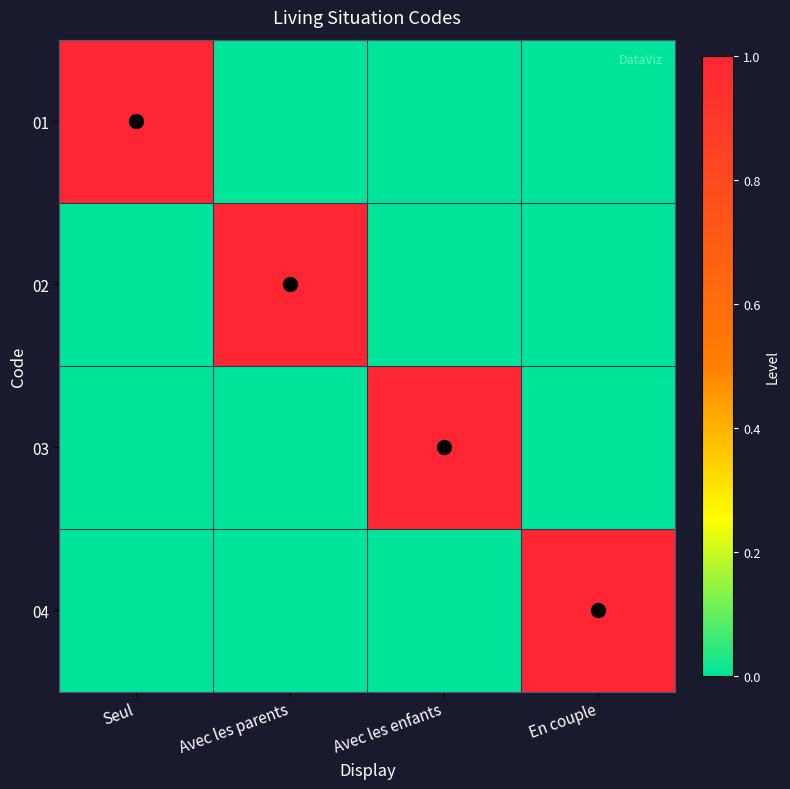

Reading left to right, list all the values displayed in this chart.

01: Seul=1	Avec les parents=0	Avec les enfants=0	En couple=0
02: Seul=0	Avec les parents=1	Avec les enfants=0	En couple=0
03: Seul=0	Avec les parents=0	Avec les enfants=1	En couple=0
04: Seul=0	Avec les parents=0	Avec les enfants=0	En couple=1